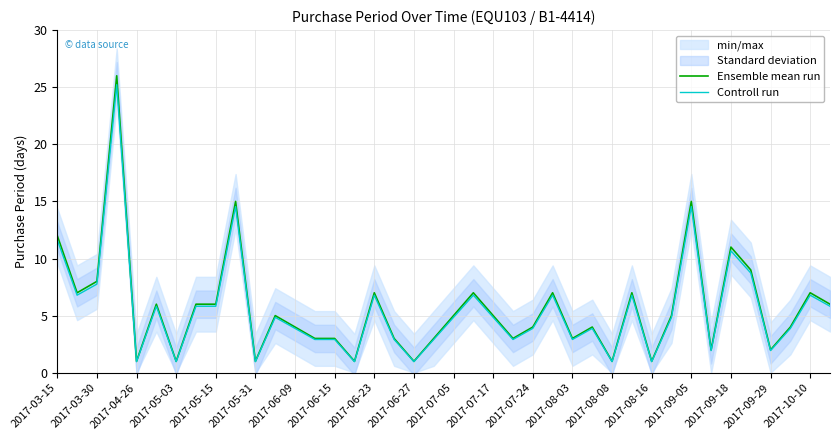

What is the difference between the maximum and second lowest values in the Controll run series?

24.2